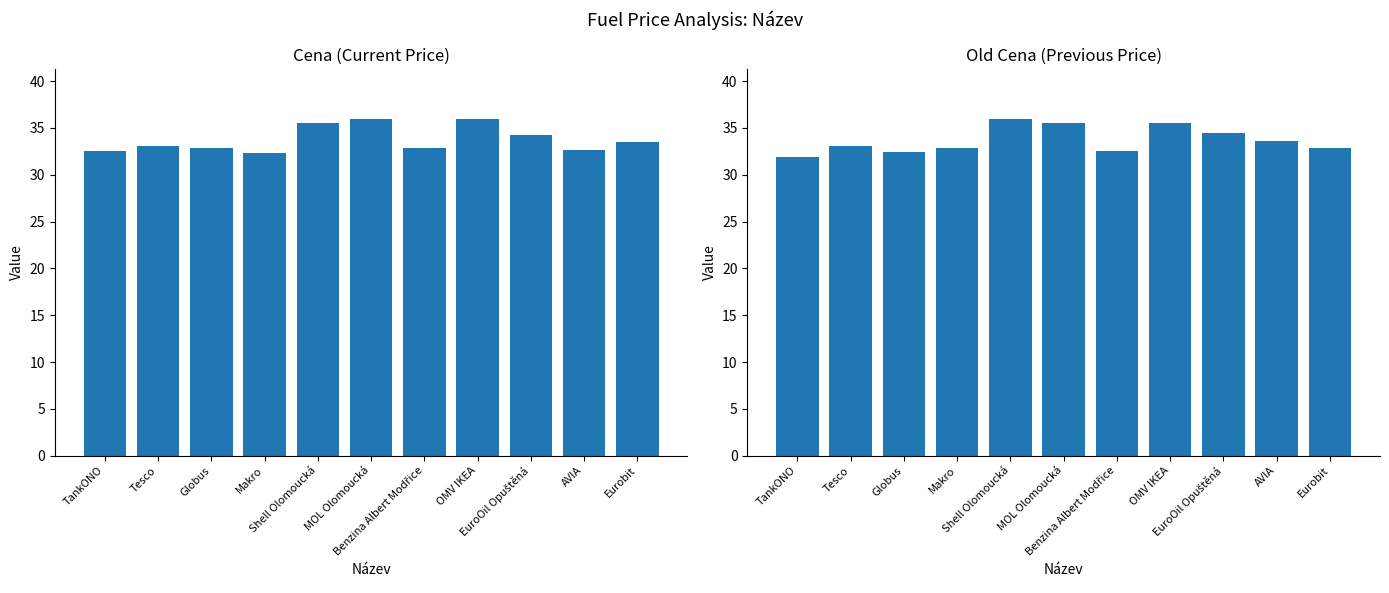

Which series has the largest total across all categories?

Cena